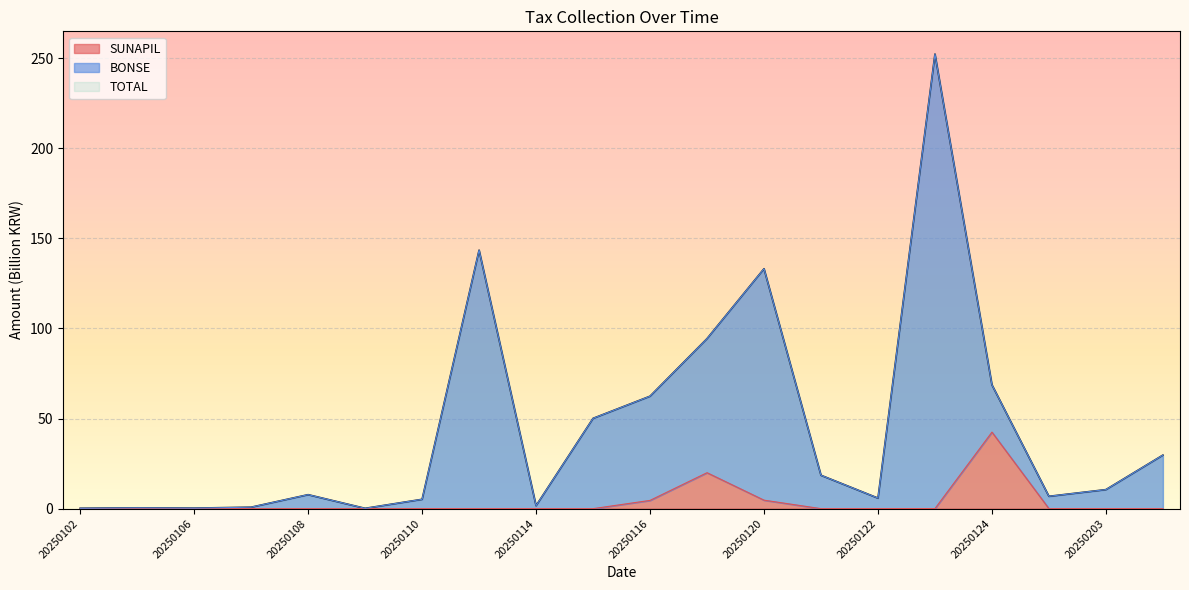

The TOTAL series shows 133.1 at 20250120. True or false?

True